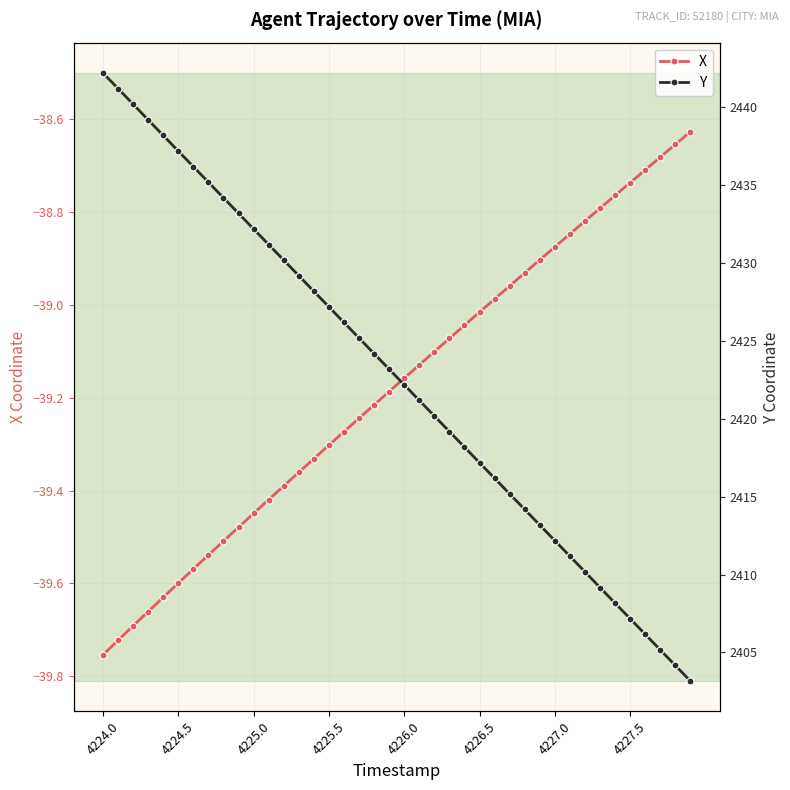

The value of X at 4226.0 is -13.2. True or false?

False